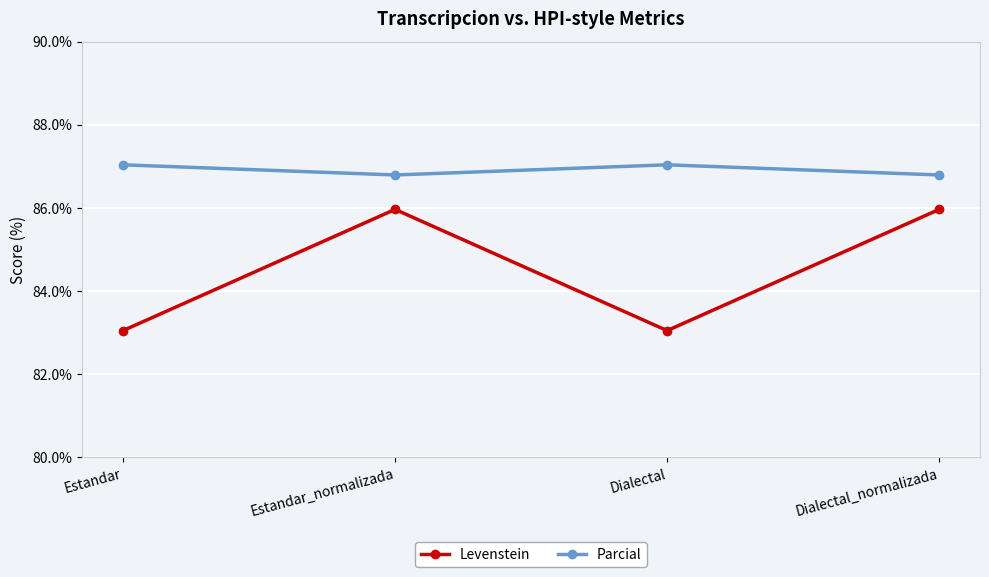

List the series in order of their peak value, highest first.

Parcial, Levenstein